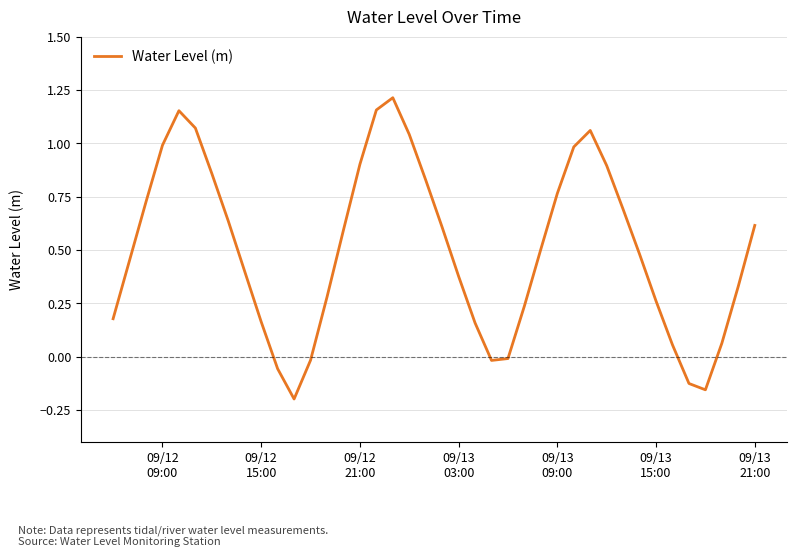

What is the difference between the maximum and minimum values?

1.4